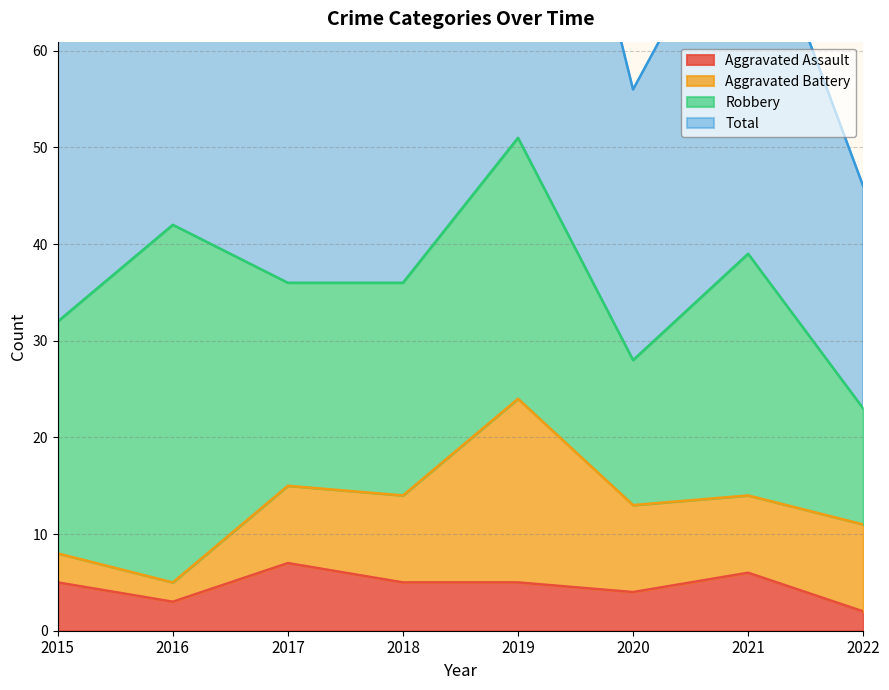

True or false: Aggravated Assault has a value of 3 at 2016.

True